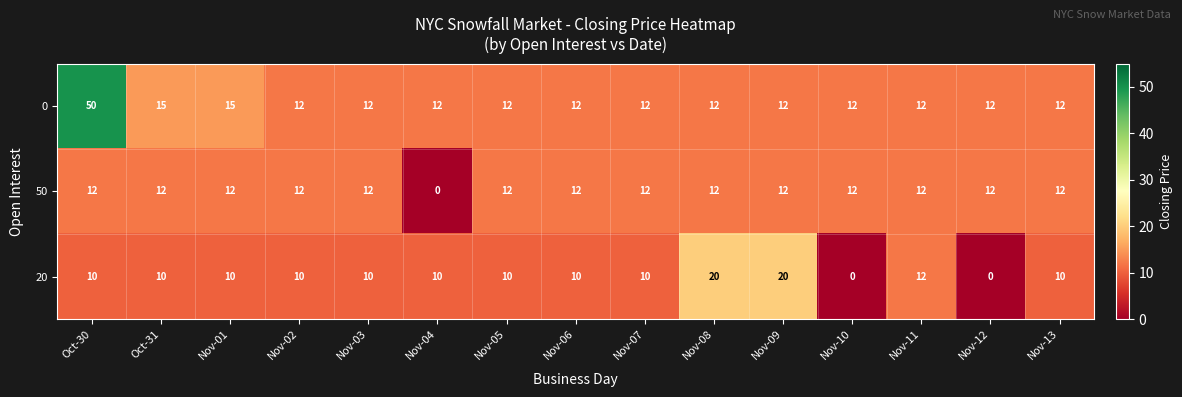

True or false: 0 has a value of 9 at Nov-01.

False